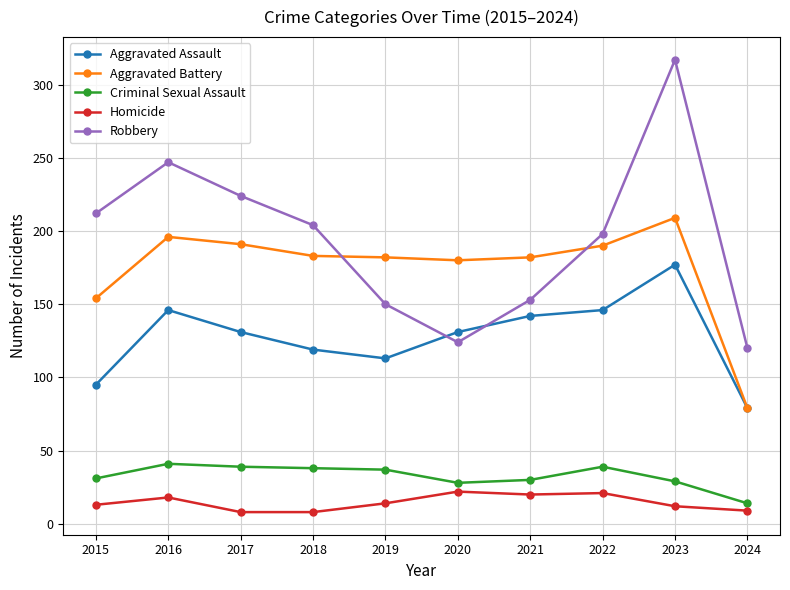

What is the difference between the highest and lowest values at 2020?

158